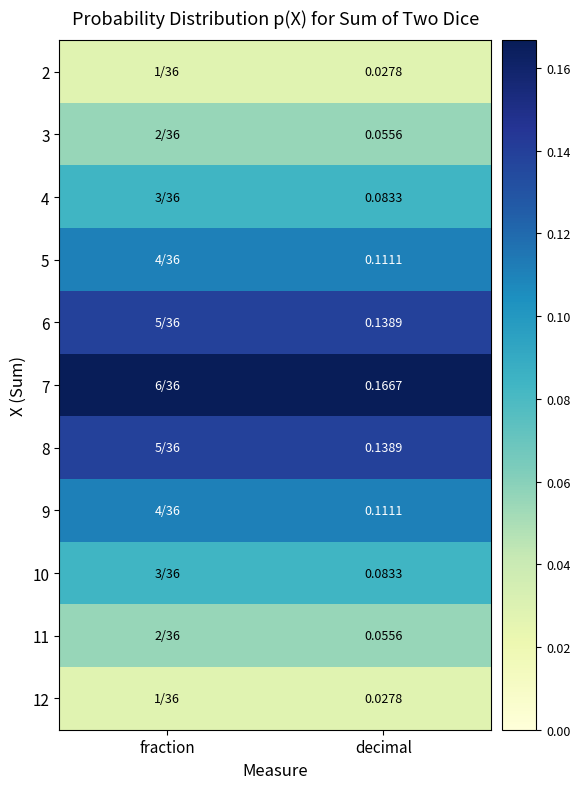

Is the value of 7 at decimal greater than the value of 10 at decimal?

Yes